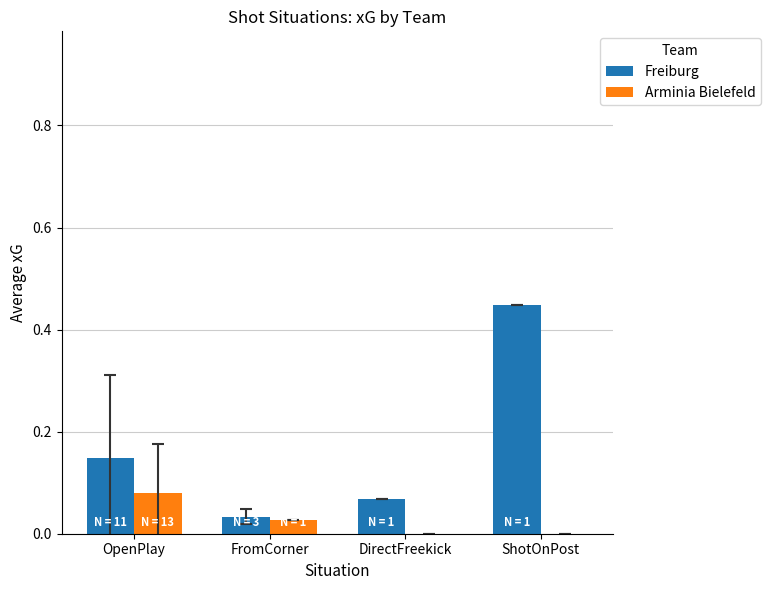

True or false: Arminia Bielefeld has a value of 0.0 at DirectFreekick.

True